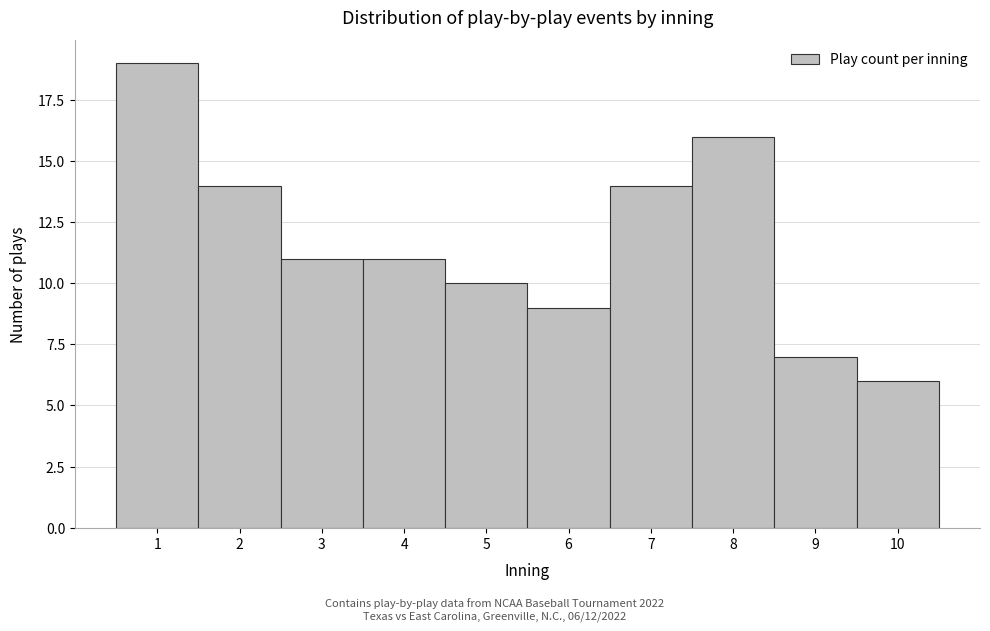

Over which range of the x-axis is the bar tallest?

0.5 to 1.5